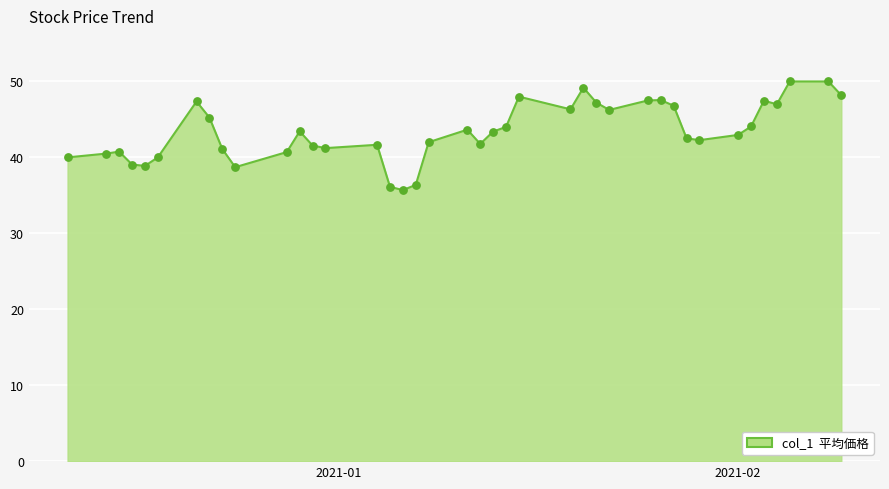

What is the minimum value shown in the chart?

35.7